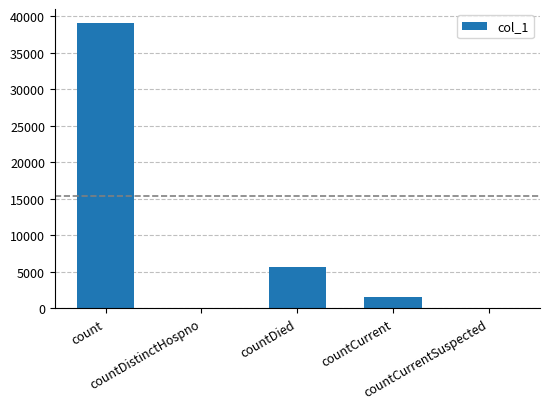

What is the sum of all values?

46227